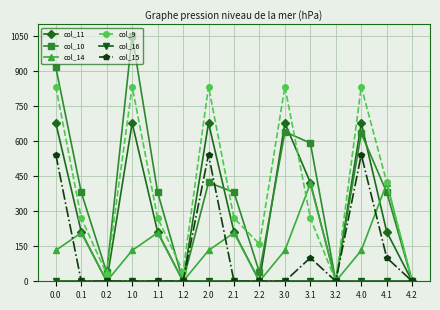

Which category has the highest value across all series?

1.0